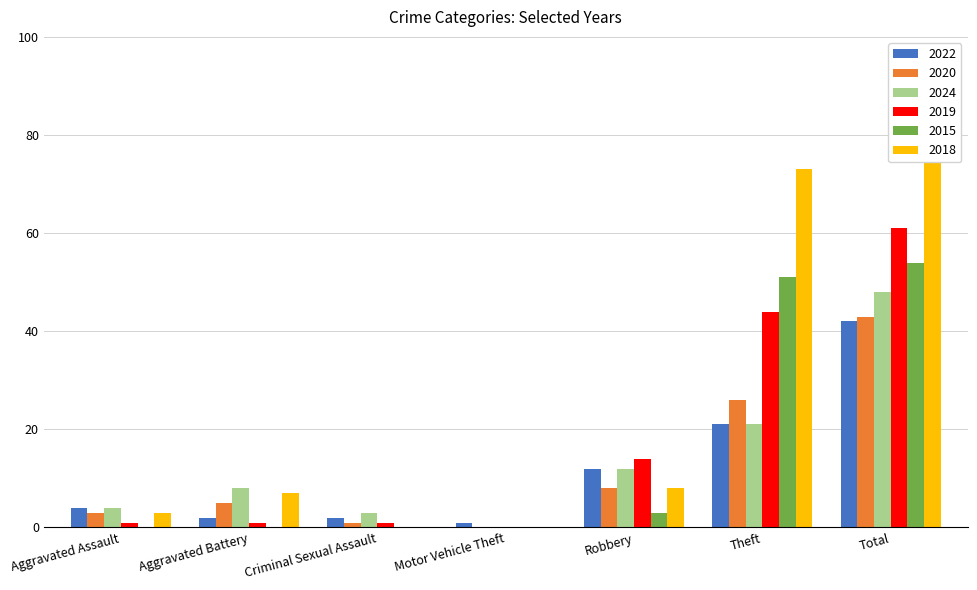

Count the number of categories in the chart.

7